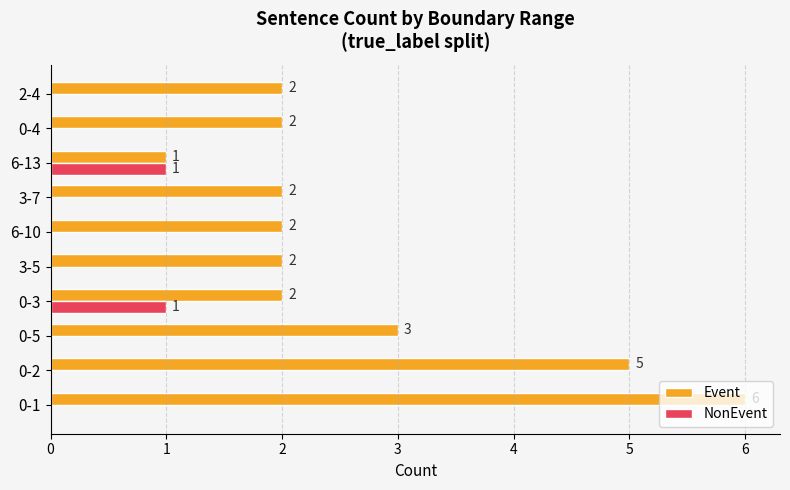

How many positive values does the NonEvent series have?

2